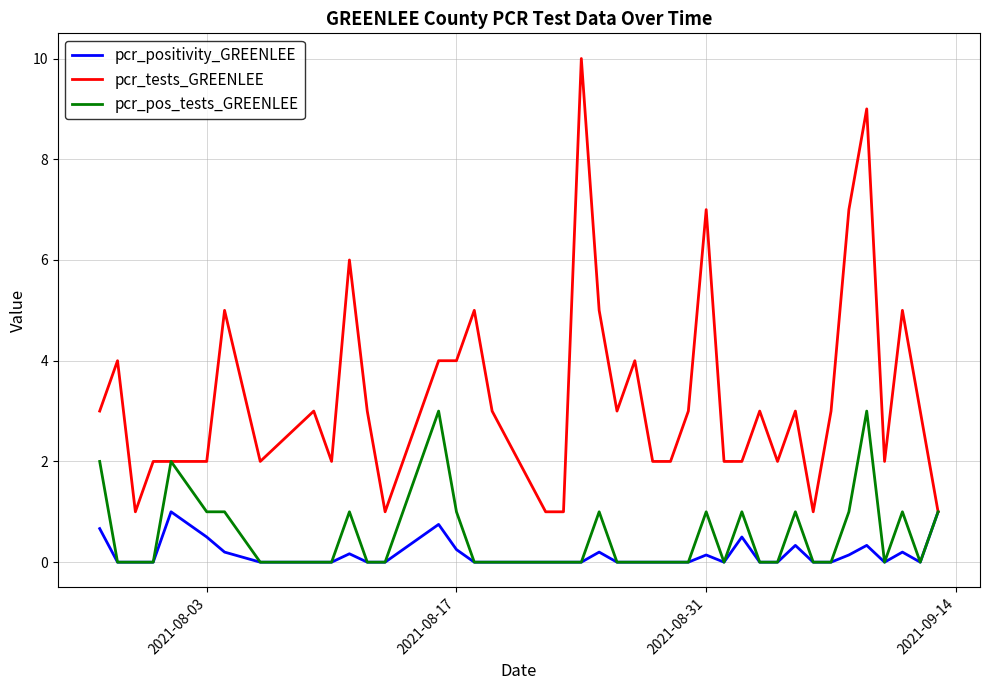

List the series in order of their peak value, lowest first.

pcr_positivity_GREENLEE, pcr_pos_tests_GREENLEE, pcr_tests_GREENLEE